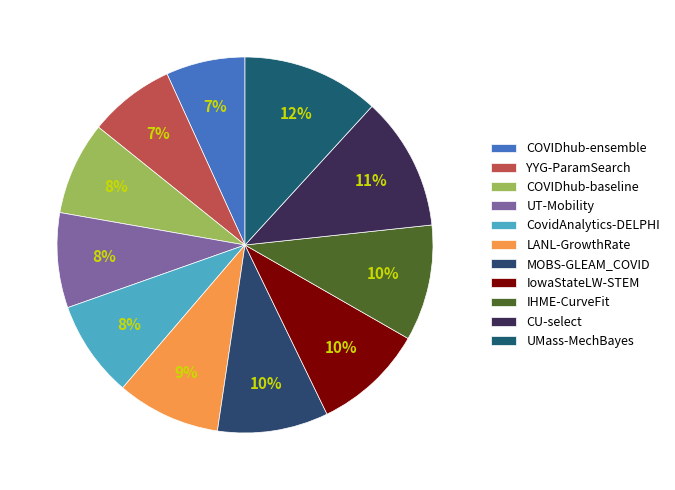

Does LANL-GrowthRate account for over 50% of the chart?

No